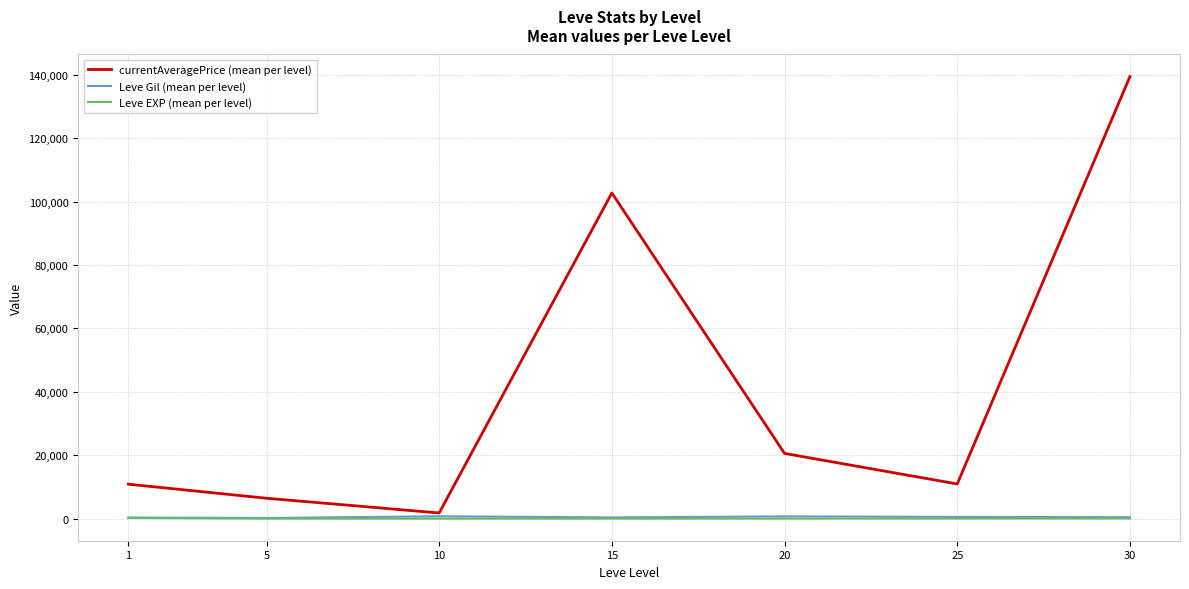

What is the total value across all series at 1?

11423.8